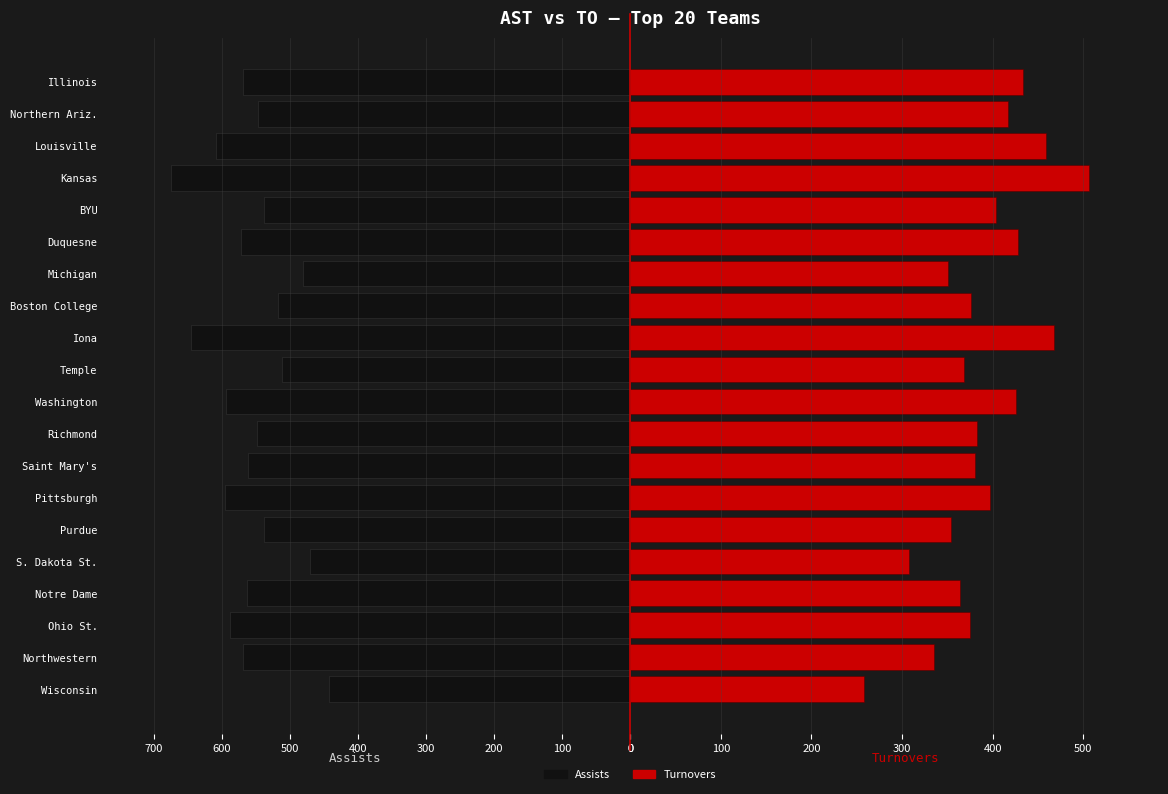

At BYU, list the series in order from smallest to largest.

Turnovers, Assists